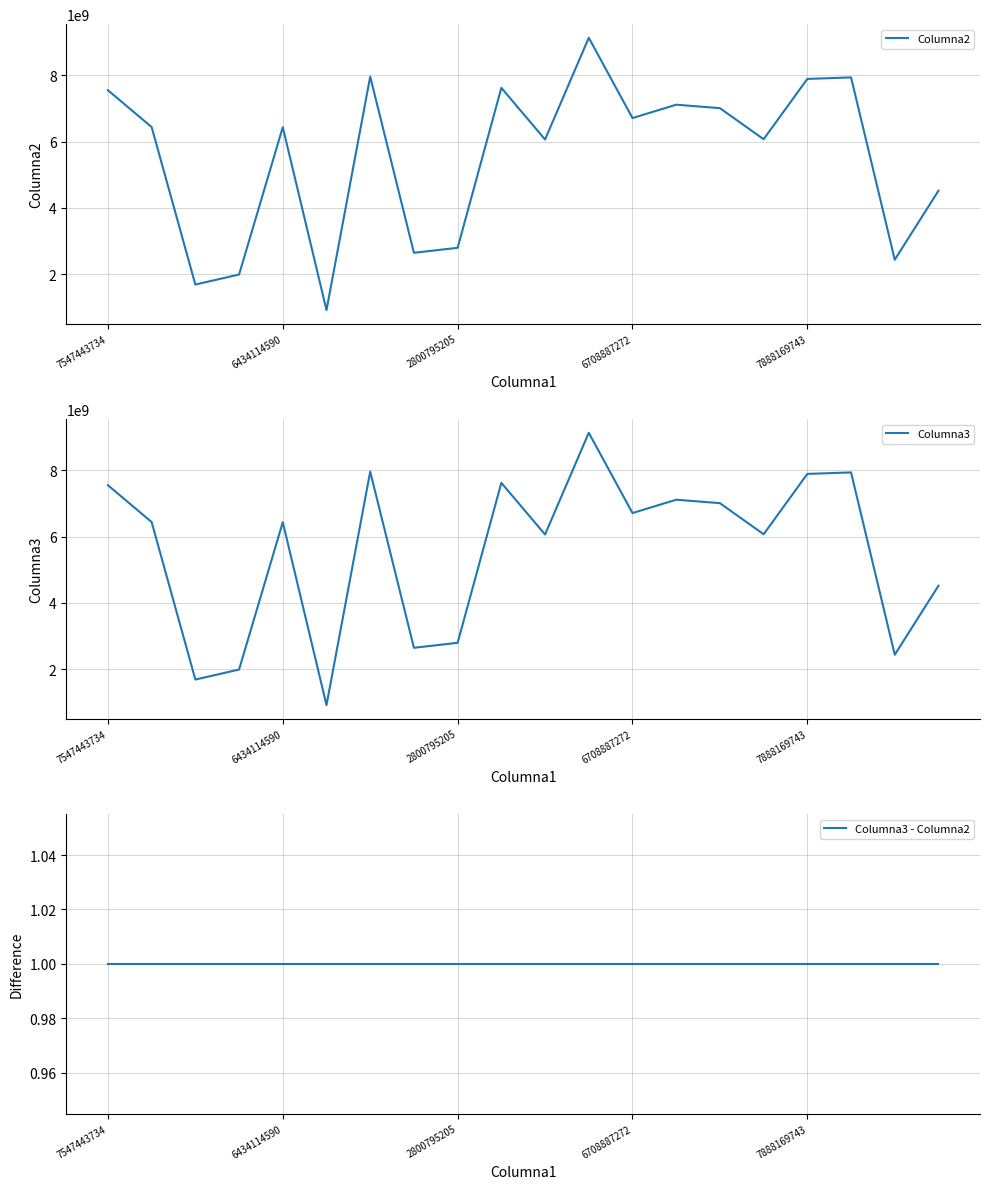

True or false: Columna2 has a value of 7888169744 at 7888169743.

True